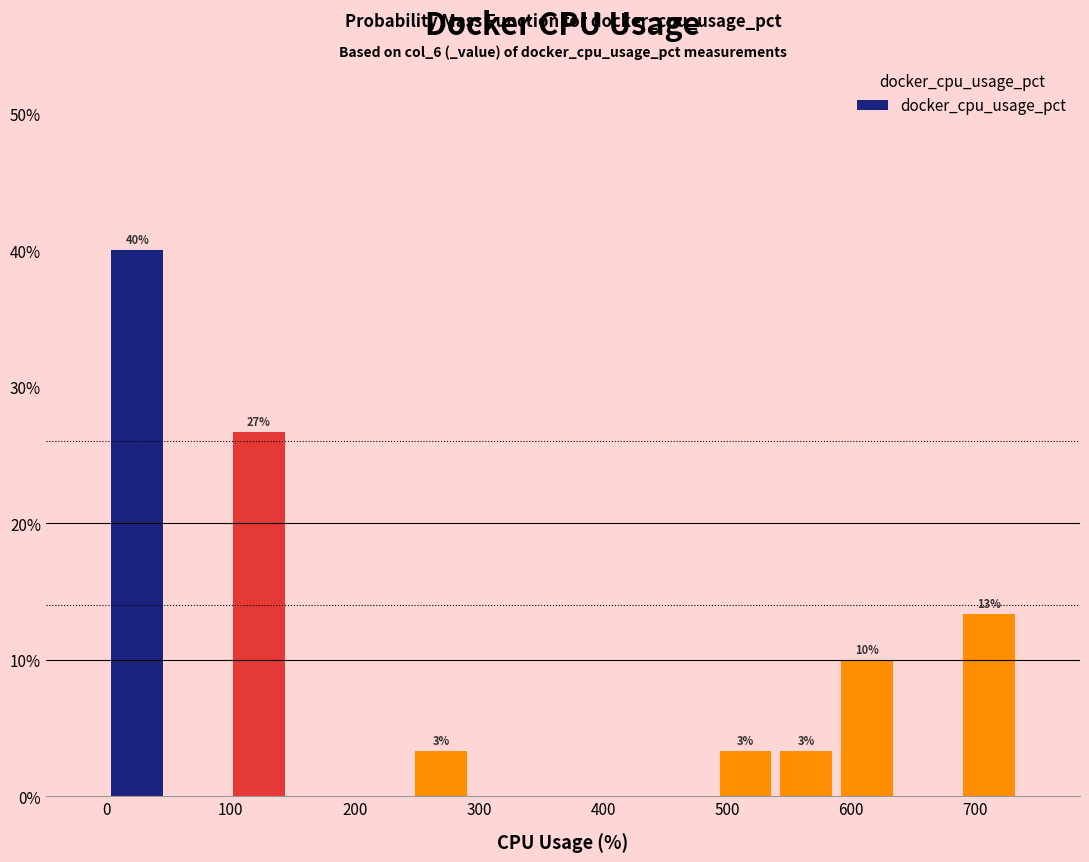

Which range on the x-axis has the tallest bar?

0 to 50